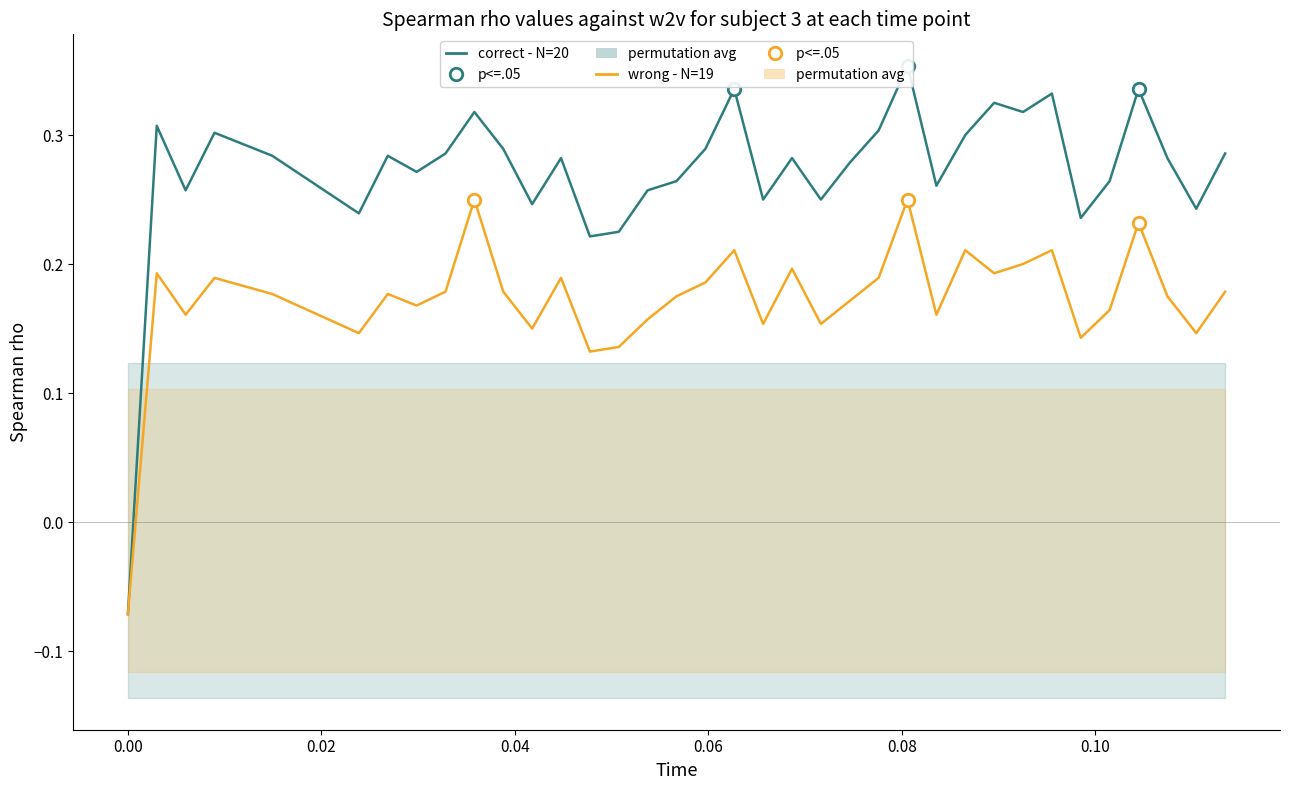

True or false: wrong - N=19 and correct - N=20 cross at least once.

False